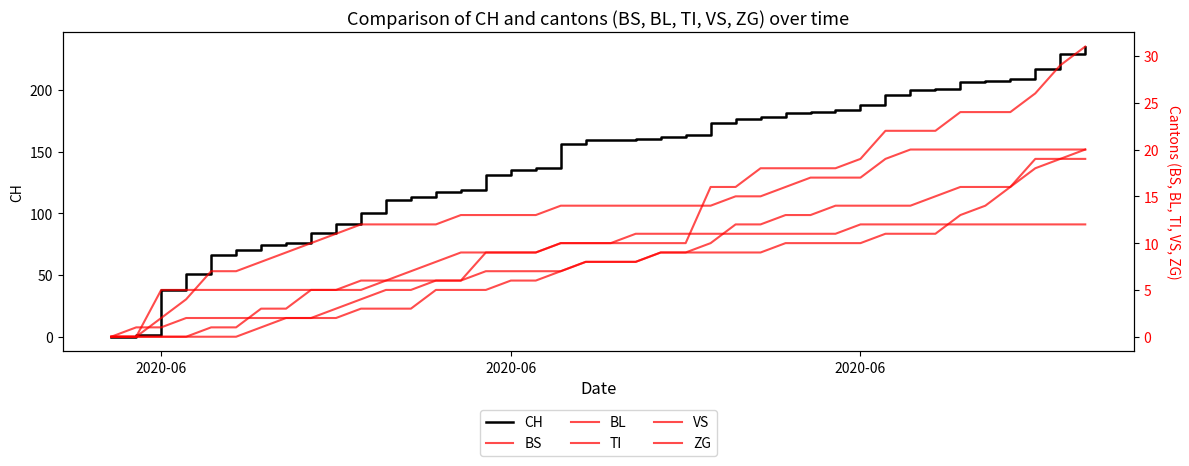

Is this an area chart (filled region under the line)?

No